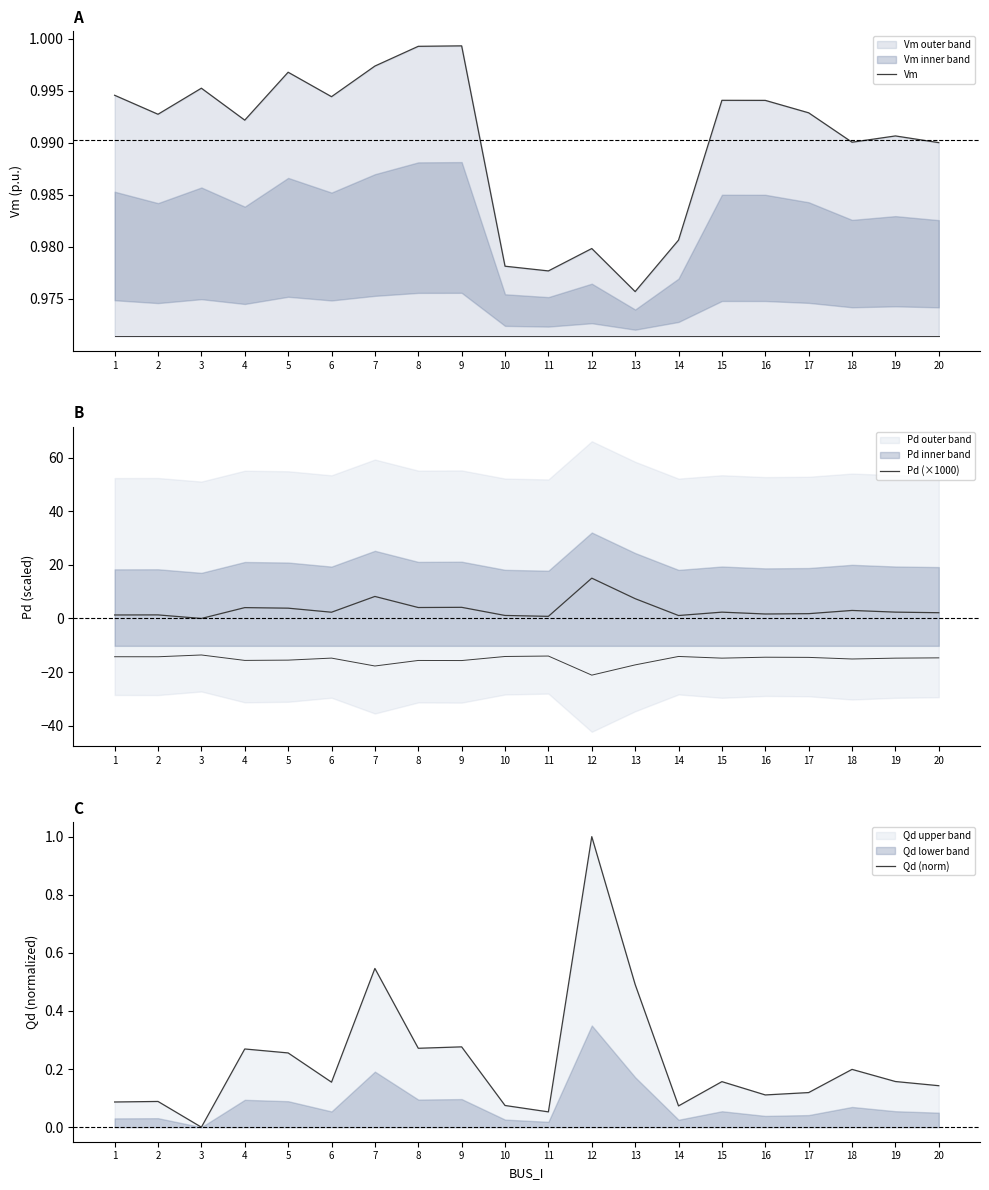

Rank the series by their maximum value, from highest to lowest.

Pd (×1000), Qd (norm), Vm